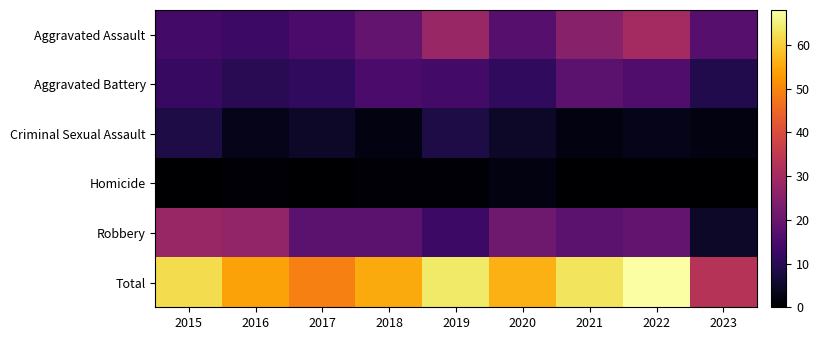

Which has a higher value, 2020 or 2017?

2020